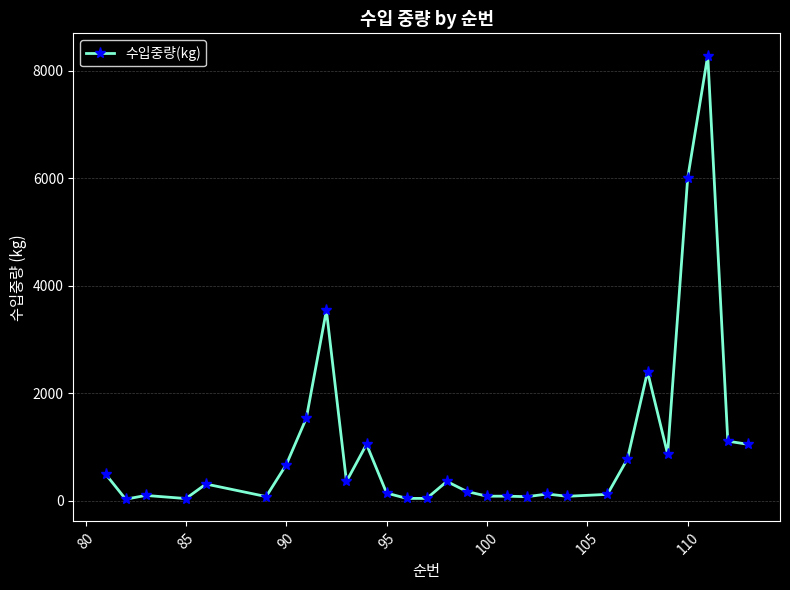

Count the number of data series in this chart.

1